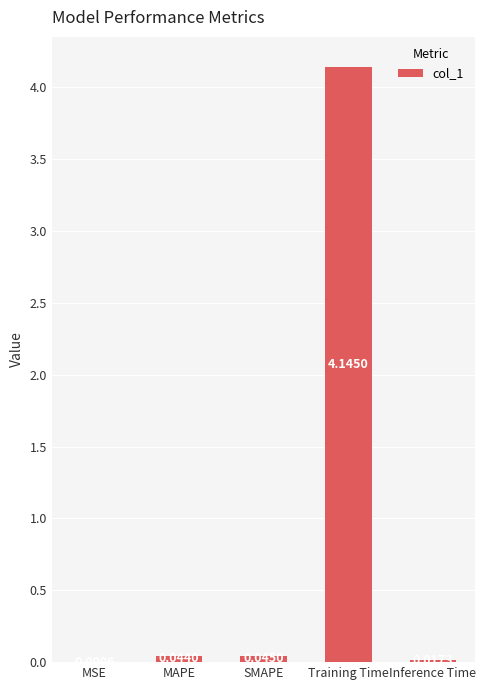

Which category has the highest value across all series?

Training Time